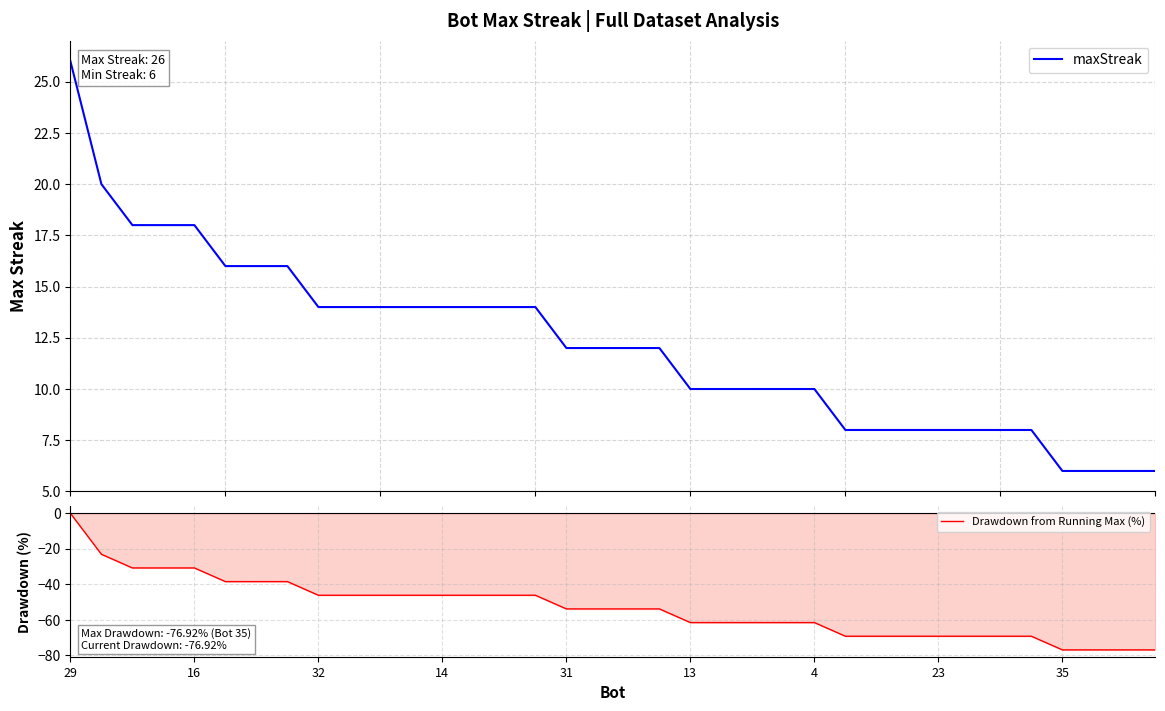

What is the maximum value for maxStreak?

26